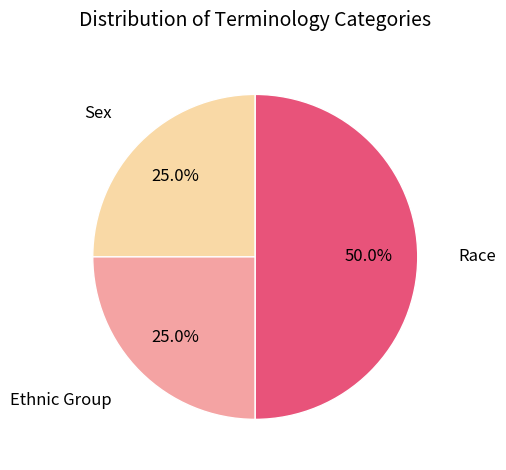

Is there any slice that represents more than half of the pie?

No